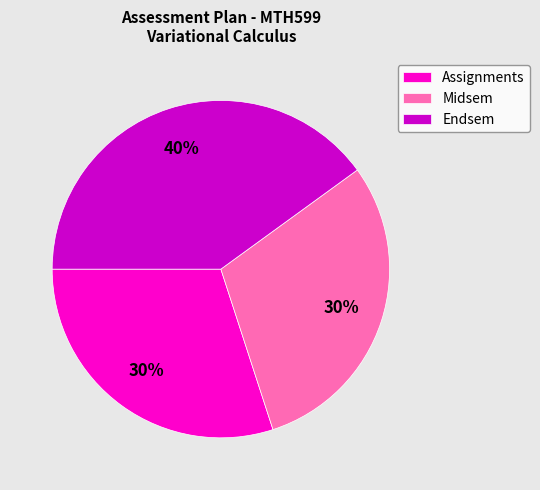

To the nearest percent, what percentage of the pie is Endsem?

40%